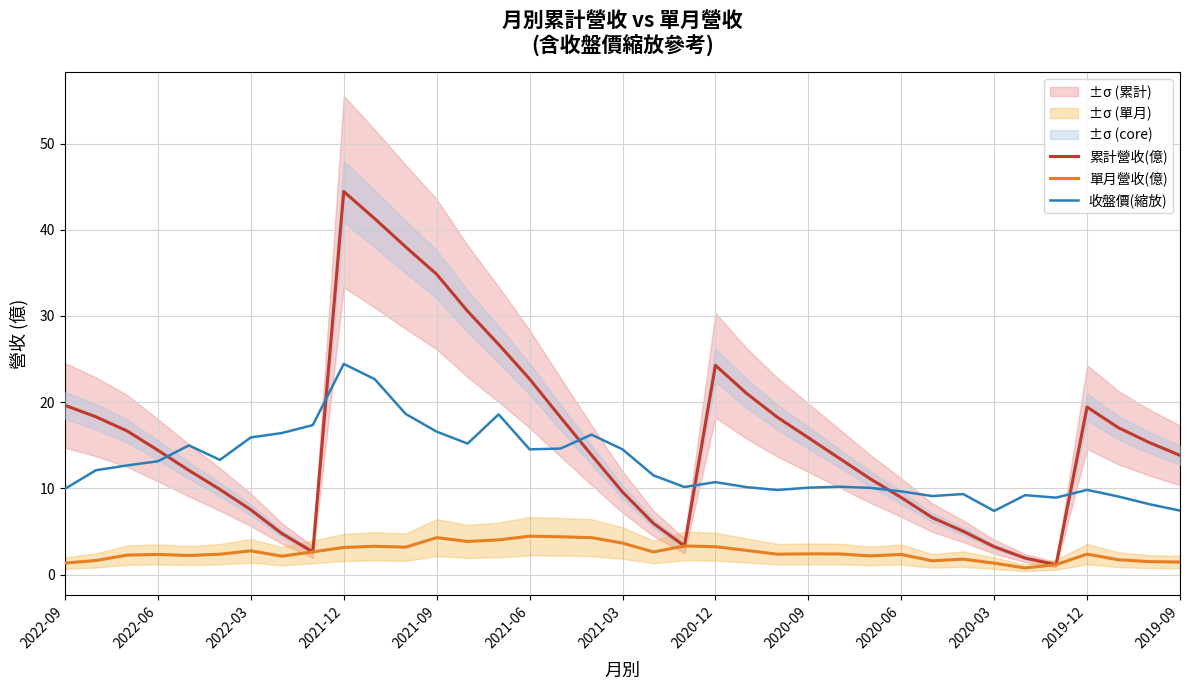

Which category has the highest value in the 累計營收(億) series?

2021-12